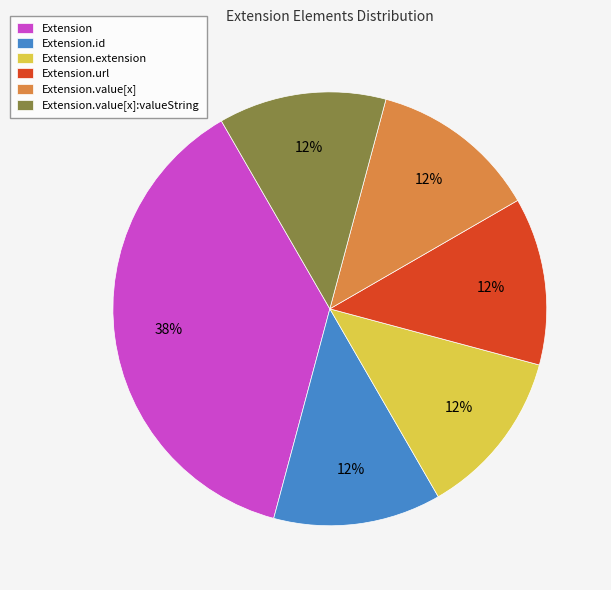

Combined, do Extension.url and Extension.value[x] account for over 50%?

No